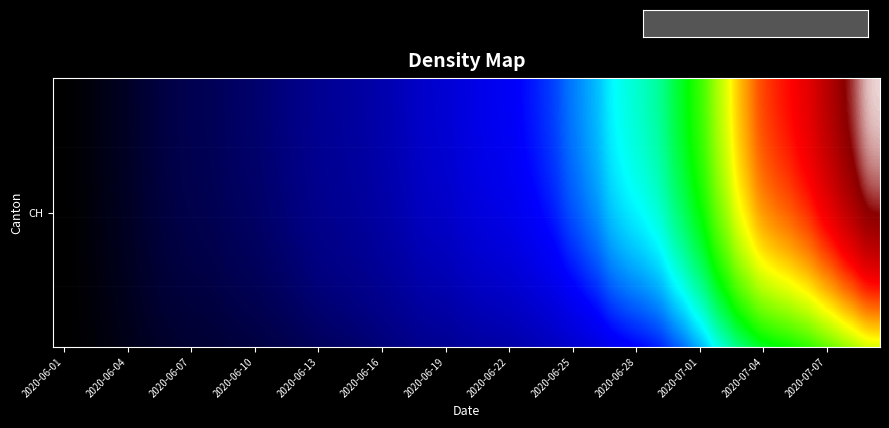

How many data points does each series have?

39